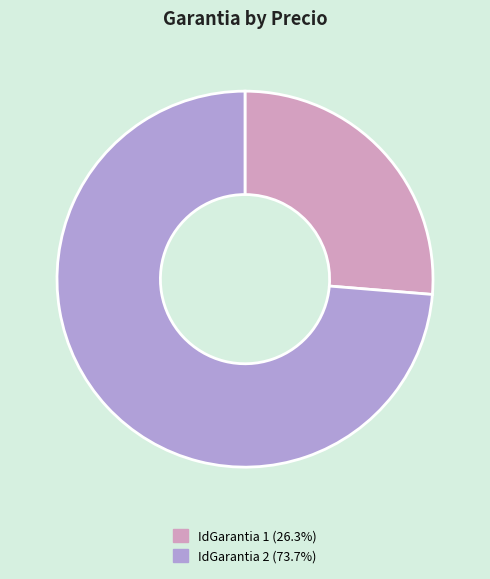

How many segments does this pie chart have?

2